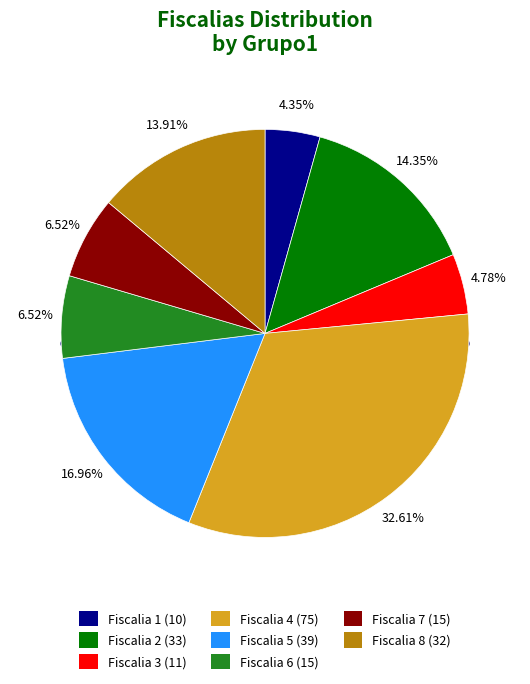

To the nearest percent, what is the average slice percentage?

12%